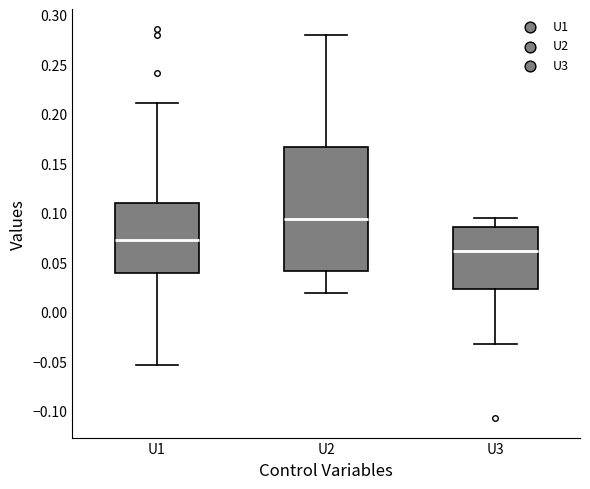

Reading left to right, read every box against the y-axis: the position of its median line, the range the box covers, and the ends of its whiskers. The values are not printed on the chart, so give them approximately, as read against the axis.

U1: median 0.075, box 0.040 to 0.110, whiskers -0.055 to 0.210
U2: median 0.095, box 0.040 to 0.165, whiskers 0.020 to 0.280
U3: median 0.060, box 0.025 to 0.085, whiskers -0.035 to 0.095